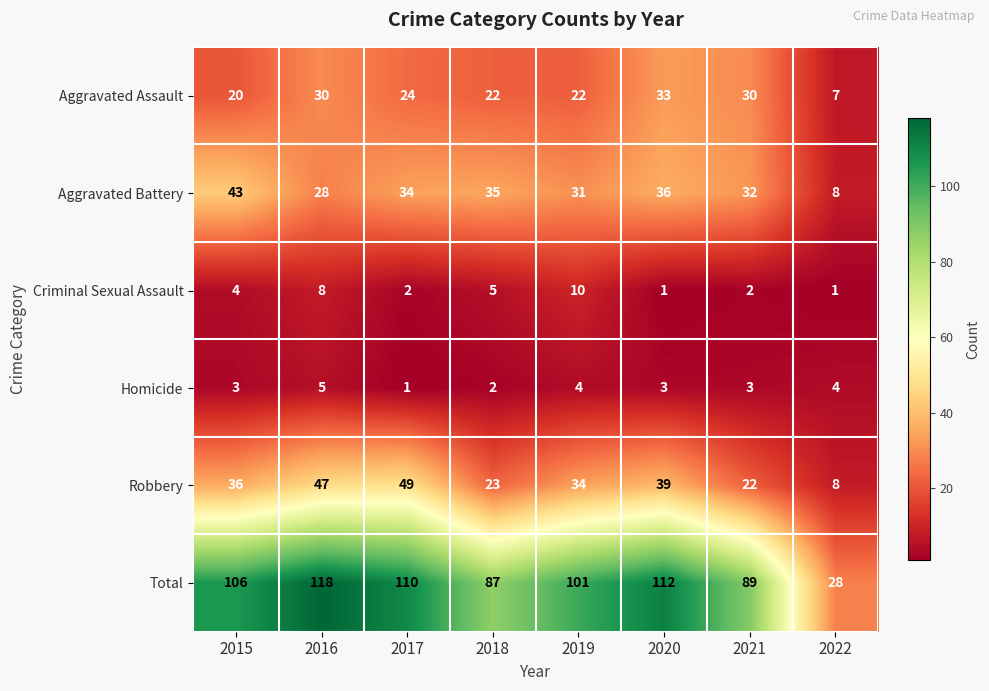

What is the average value of the Criminal Sexual Assault series?

4